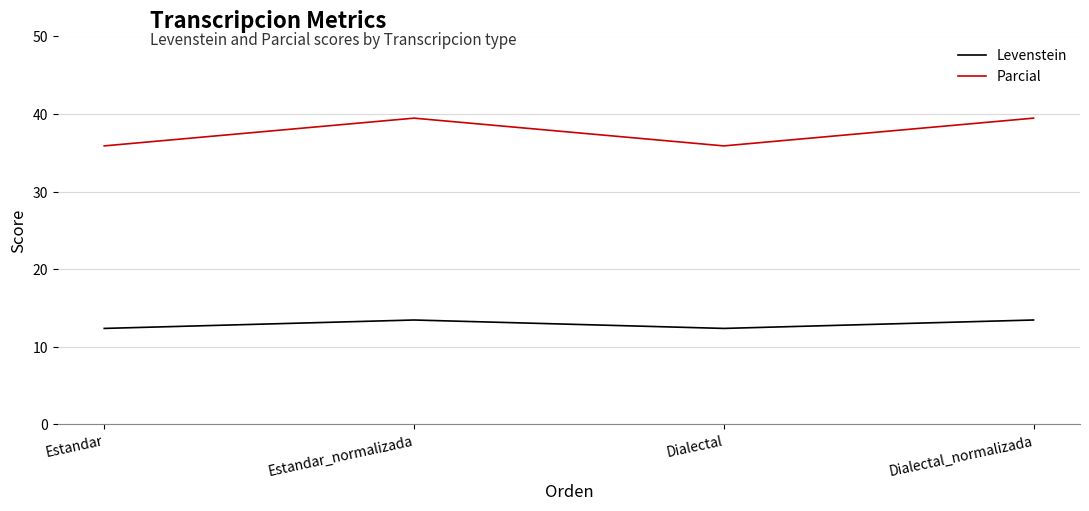

What is the greatest value displayed?

39.5